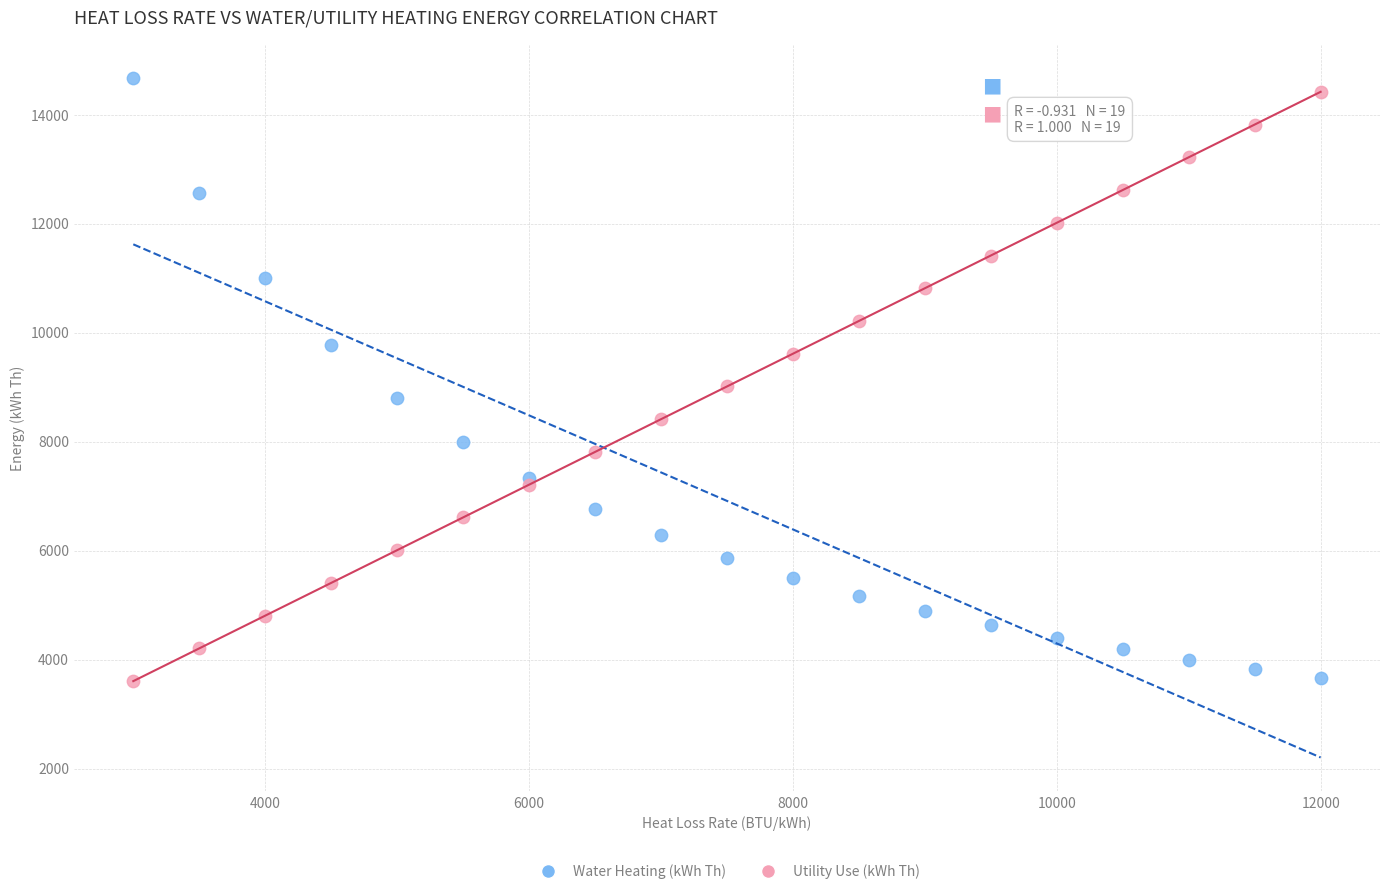

Which series contains the highest Y value?

Water Heating (kWh Th)